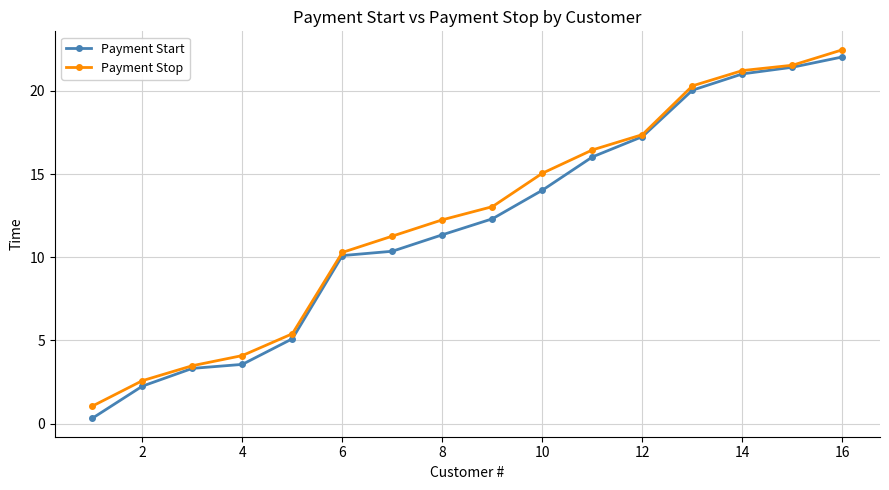

What is the maximum value shown in the chart?

22.5